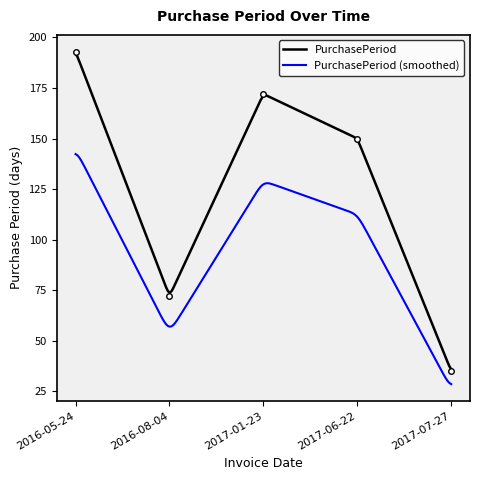

At which label does the data first exceed 150?

2016-05-24